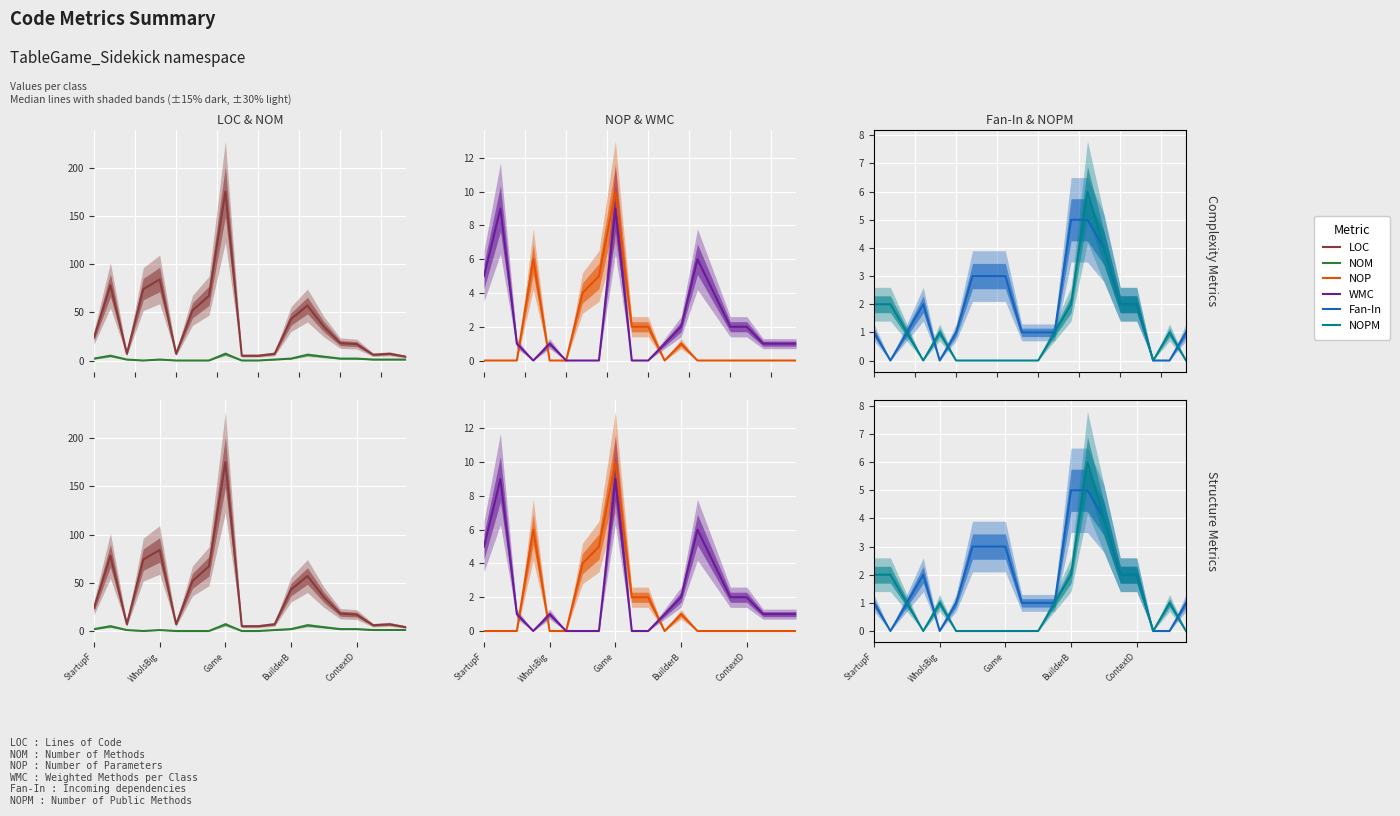

How many values in the LOC series exceed 24?

9